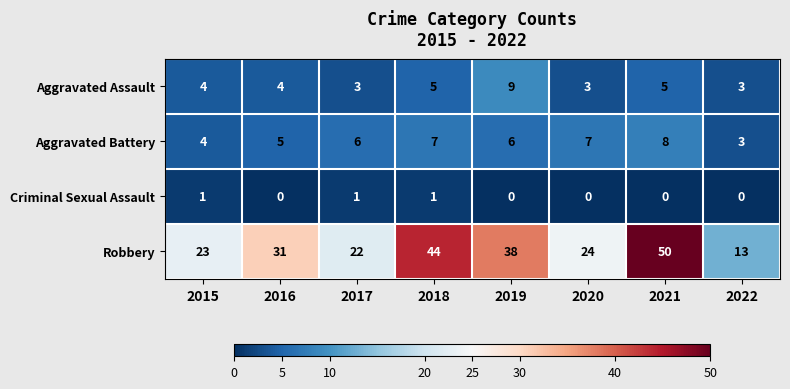

Is it true that Aggravated Battery equals 3 at 2022?

True